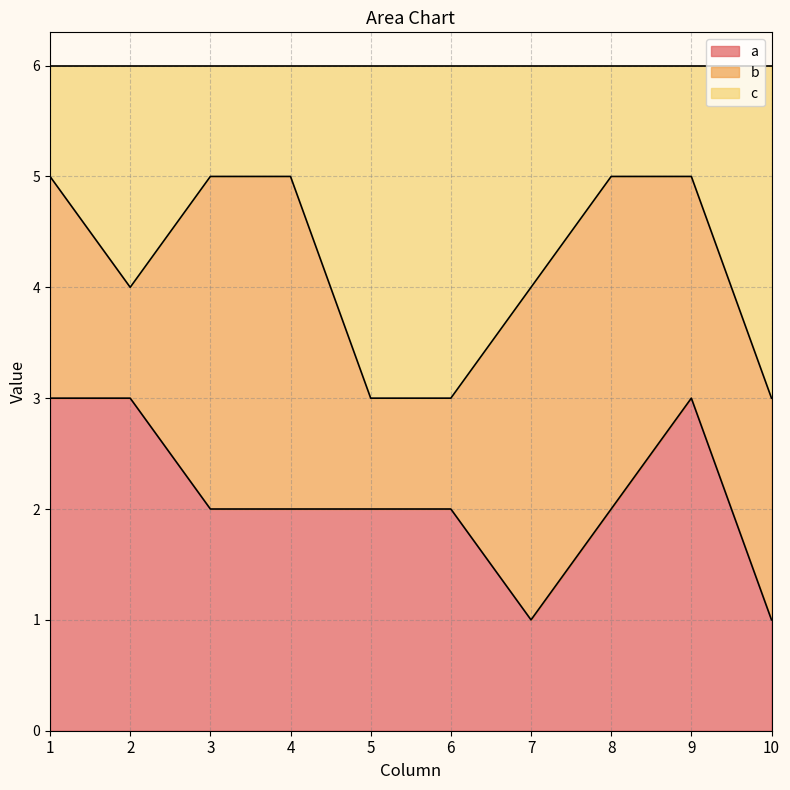

What is the difference between the second highest and second lowest values in the a series?

2